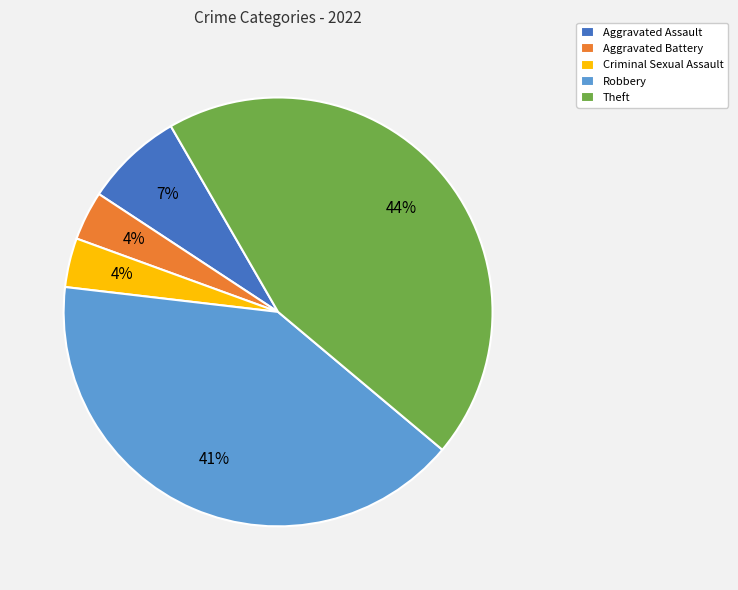

Does any single category account for the majority?

No